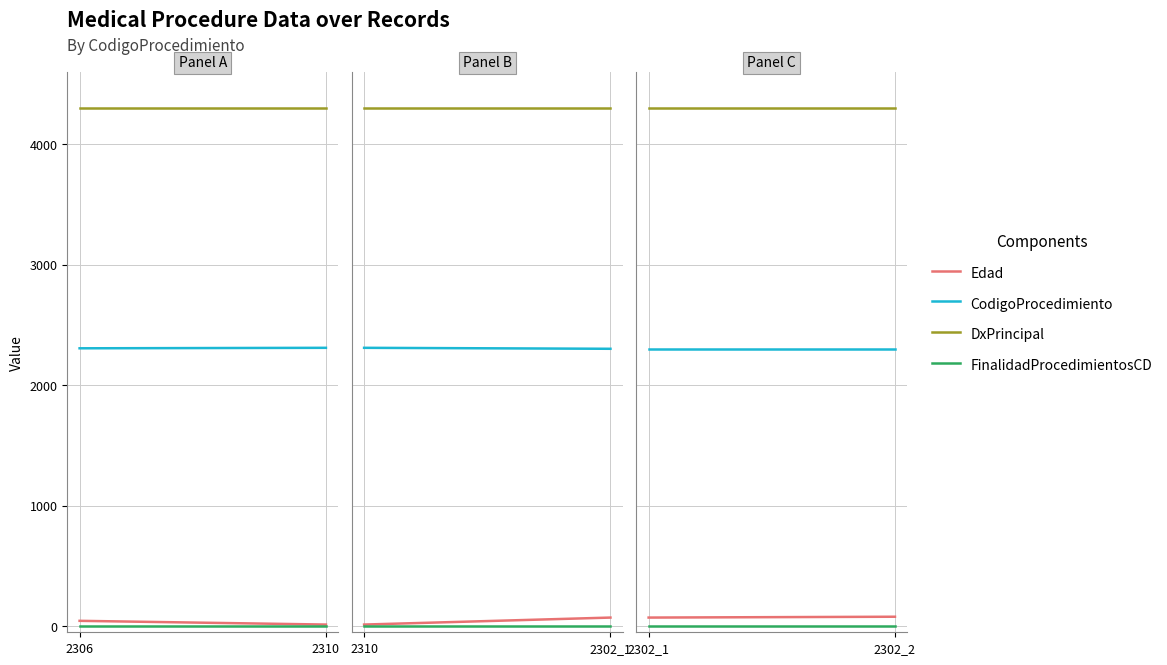

Between 2302_1 and 2302_2, which series saw the biggest shift?

Edad